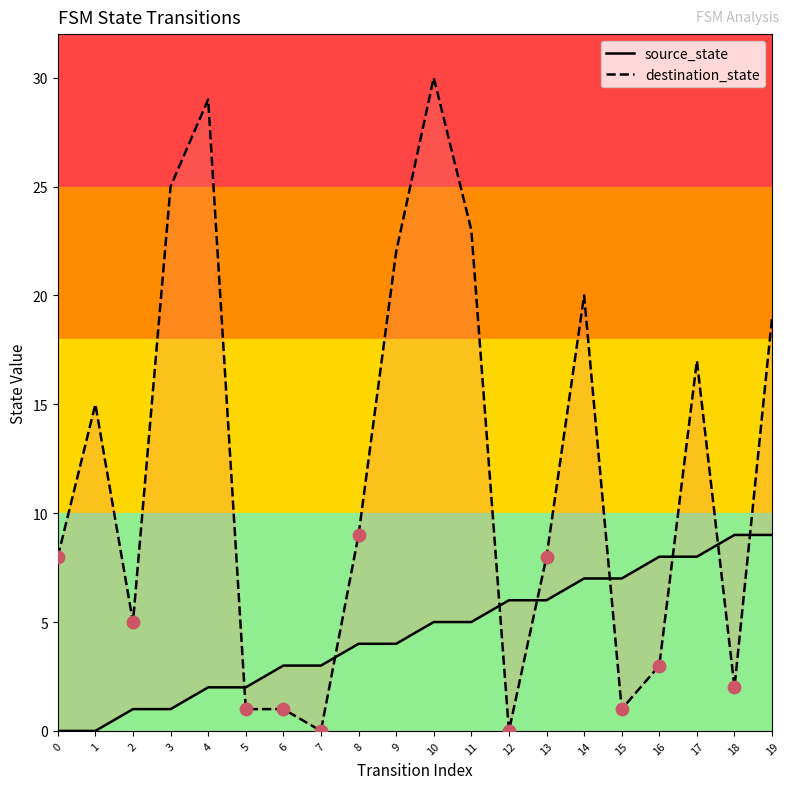

Which series contains the lowest Y value?

source_state